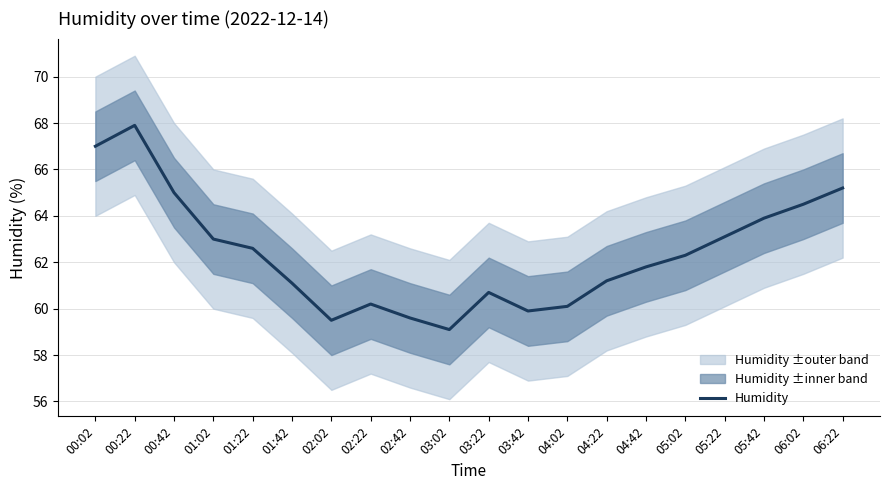

Where is the first local minimum?

02:02